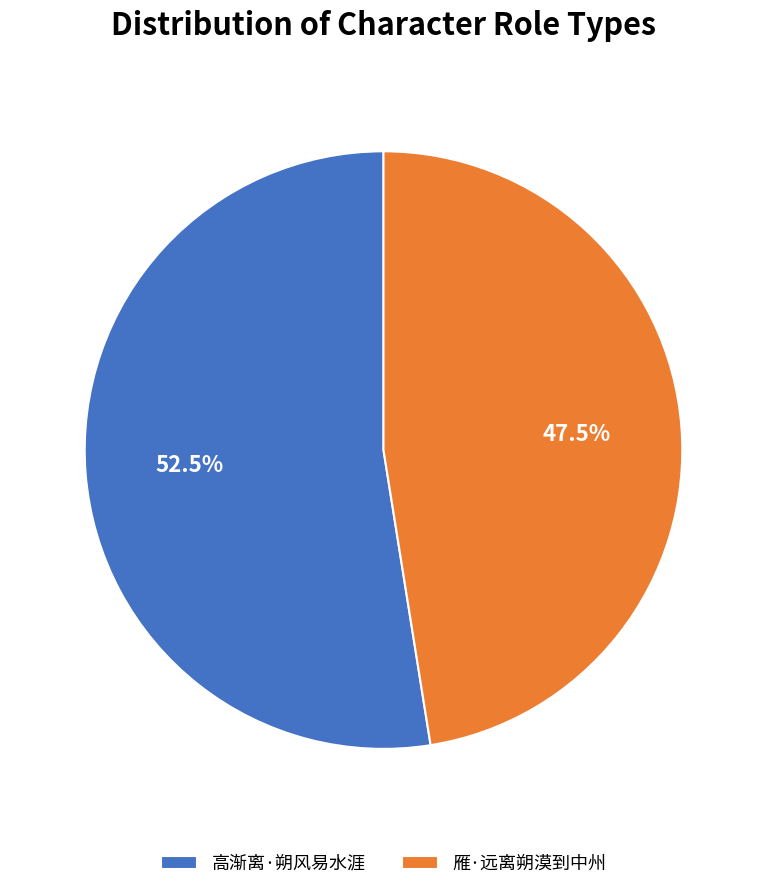

The 雁·远离朔漠到中州 slice represents 58% of the pie. True or false?

False